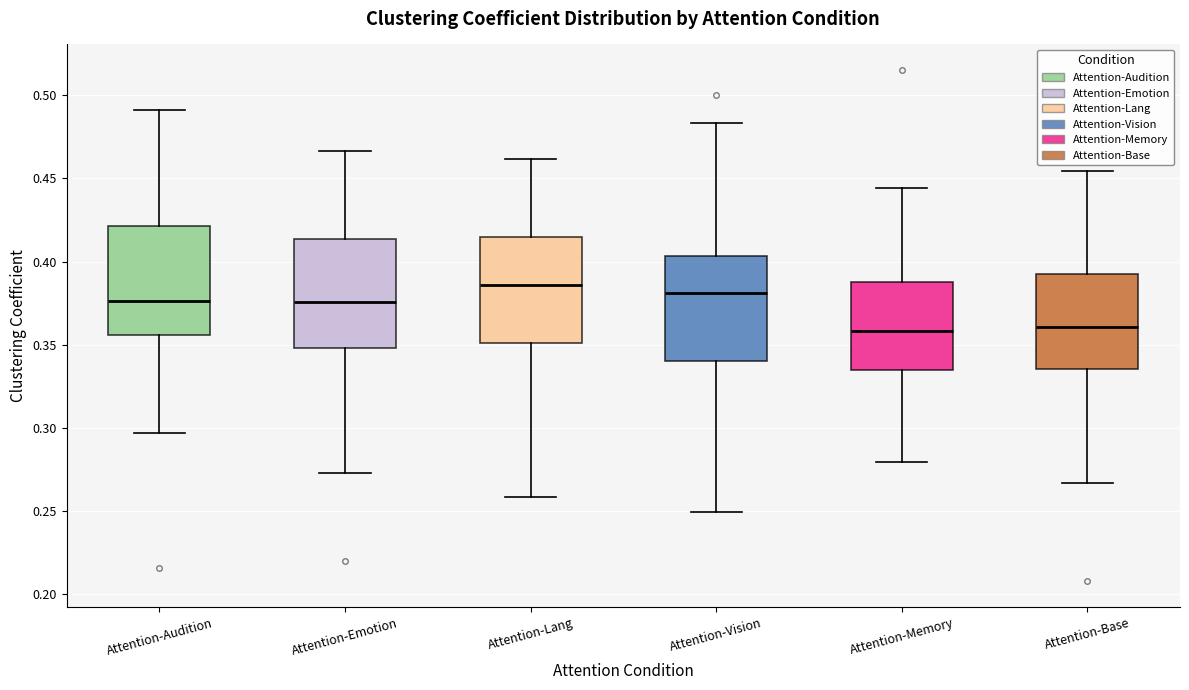

Reading left to right, transcribe this box plot: for each box, give where its median line is, the range the box spans, and where its two whiskers end, as read against the y-axis. The values are not printed on the chart, so give them approximately, as read against the axis.

Attention-Audition: median 0.375, box 0.355 to 0.420, whiskers 0.295 to 0.490
Attention-Emotion: median 0.375, box 0.350 to 0.415, whiskers 0.275 to 0.465
Attention-Lang: median 0.385, box 0.350 to 0.415, whiskers 0.260 to 0.460
Attention-Vision: median 0.380, box 0.340 to 0.405, whiskers 0.250 to 0.485
Attention-Memory: median 0.360, box 0.335 to 0.385, whiskers 0.280 to 0.445
Attention-Base: median 0.360, box 0.335 to 0.390, whiskers 0.265 to 0.455